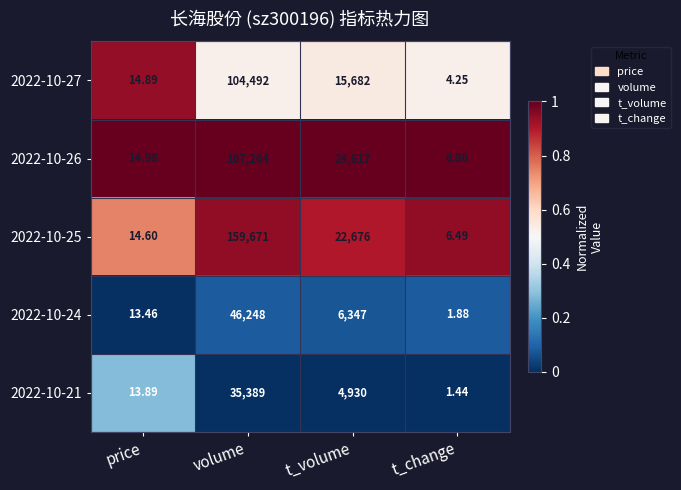

Which label corresponds to the smallest value in the chart?

t_change